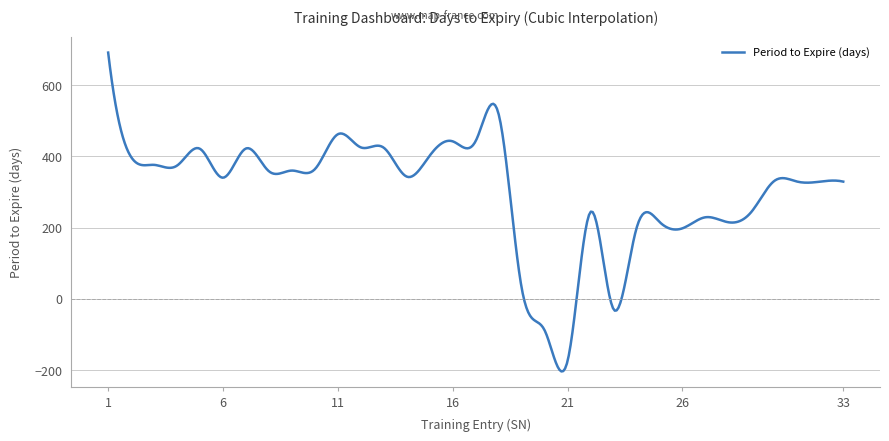

What is the smallest value displayed?

-203.5